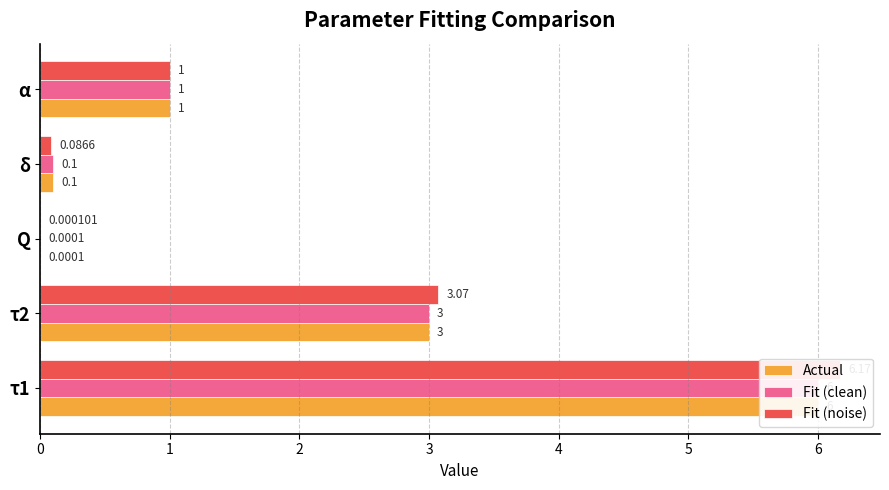

Which has a higher value, Q or δ?

δ